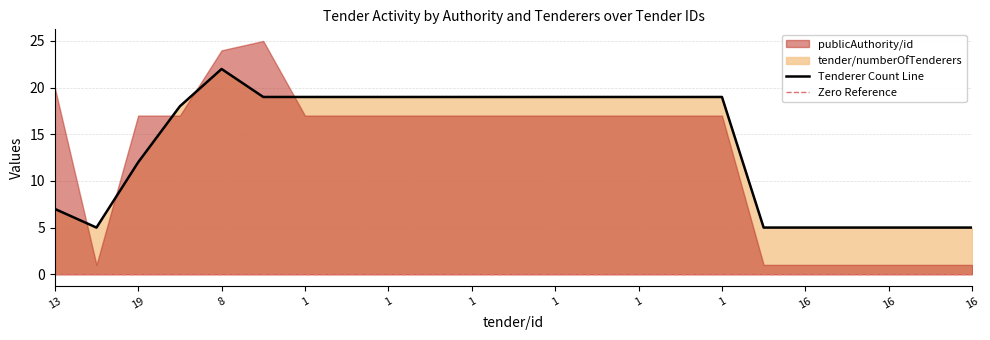

Is it true that the value at 1 is 31?

False